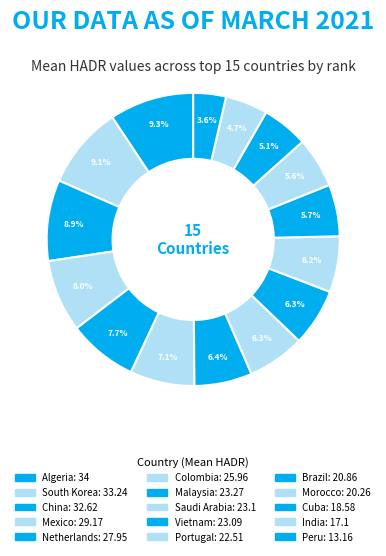

What percentage is NOT represented by Vietnam?

93.7%